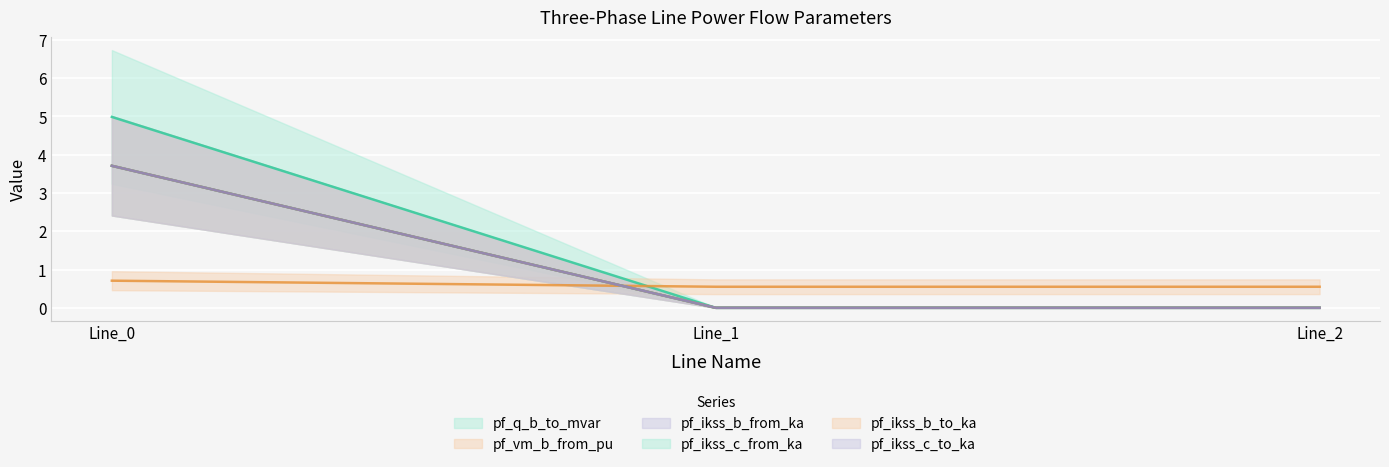

True or false: pf_ikss_c_to_ka has a value of 0.0 at Line_2.

True